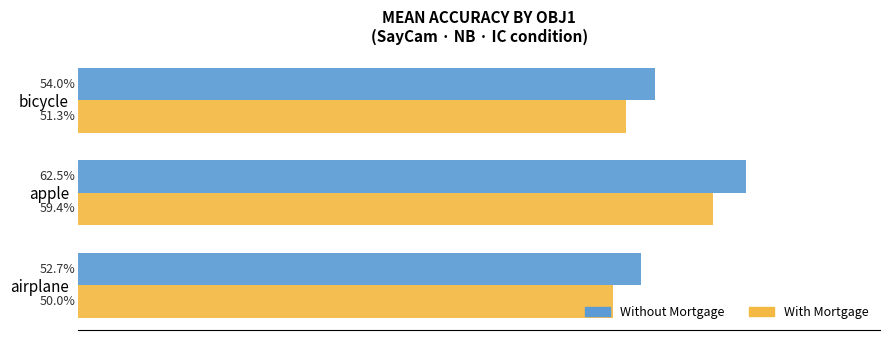

What is the sum of all With Mortgage values?

1.6